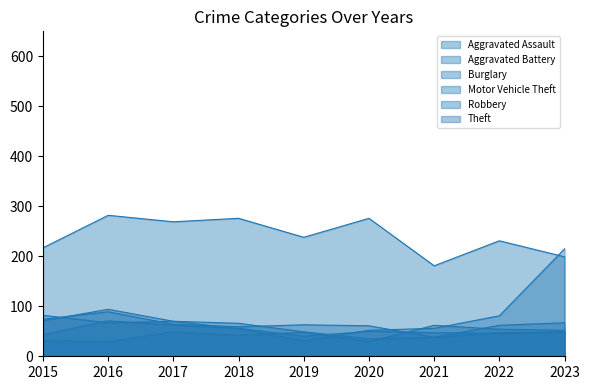

Is it true that Motor Vehicle Theft equals 31 at 2019?

True